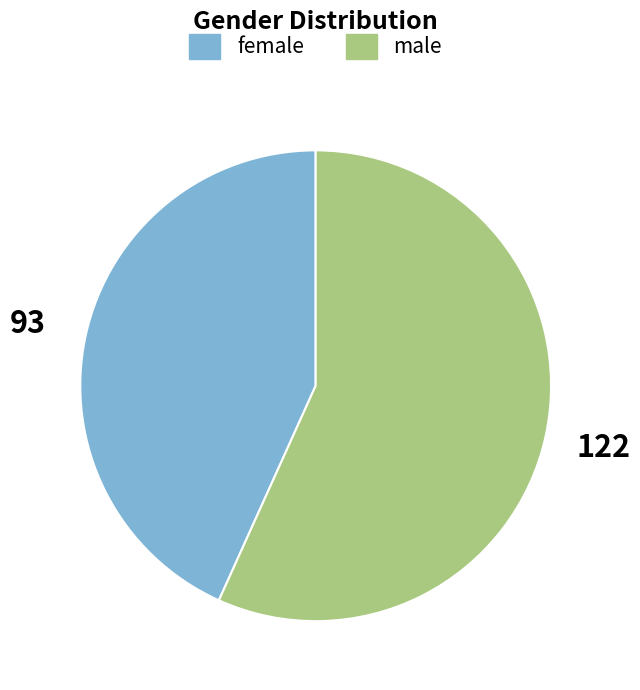

Is there a majority slice in this chart?

Yes